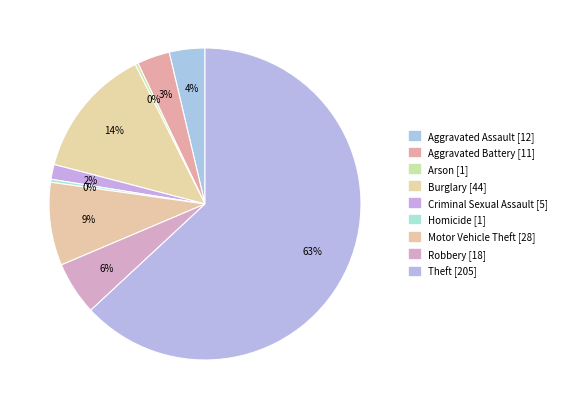

What percentage is the Criminal Sexual Assault slice, to the nearest percent?

2%